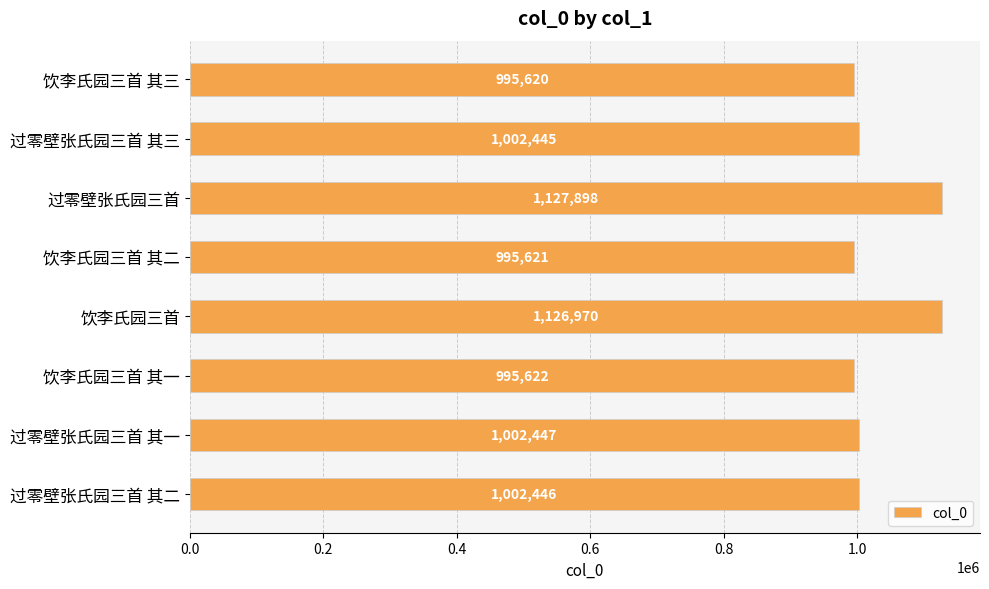

What is the difference between the maximum and minimum values?

132278